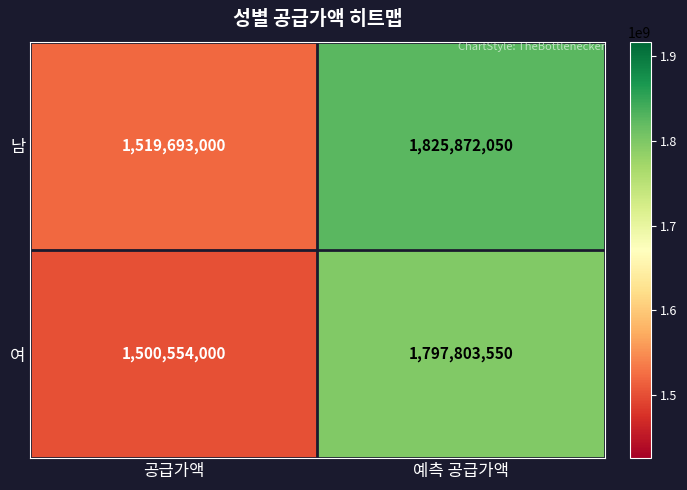

At 공급가액, list the series in order from largest to smallest.

남, 여